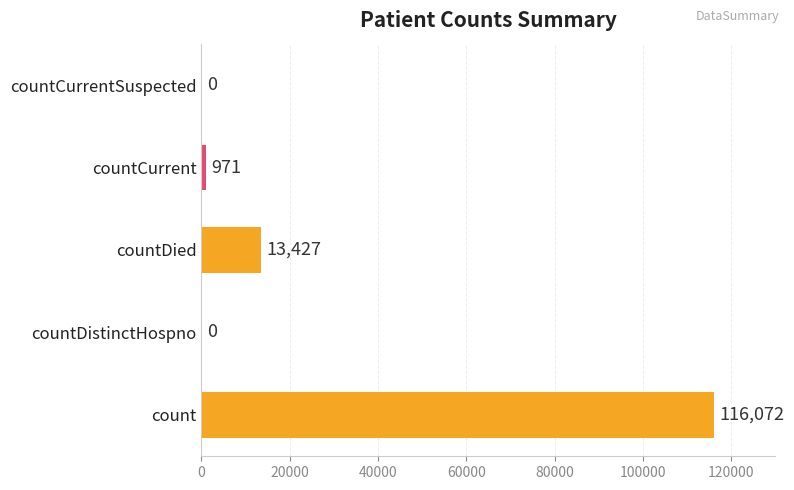

What is the maximum value shown in the chart?

116072